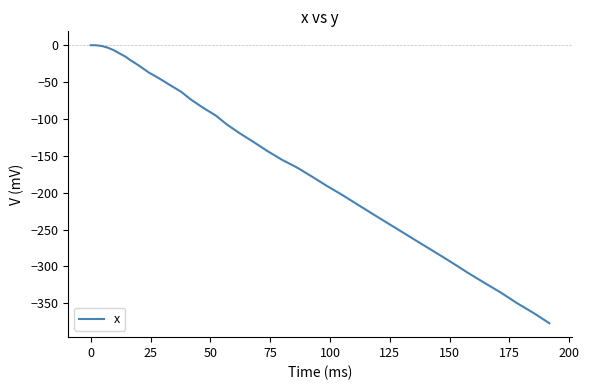

How many lines are shown in the chart?

1